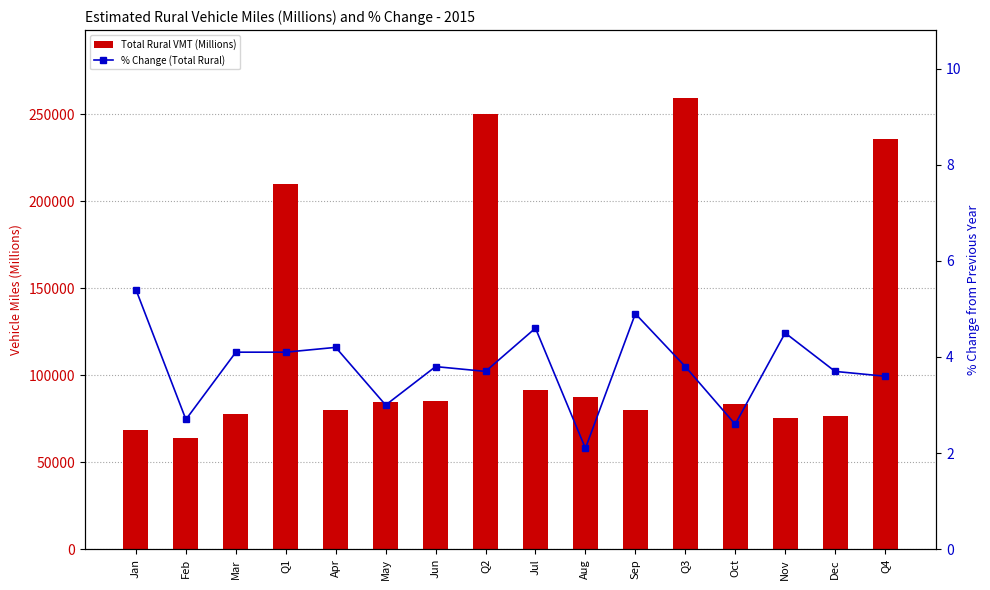

List the series in order of their peak value, lowest first.

% Change (Total Rural), Total Rural VMT (Millions)